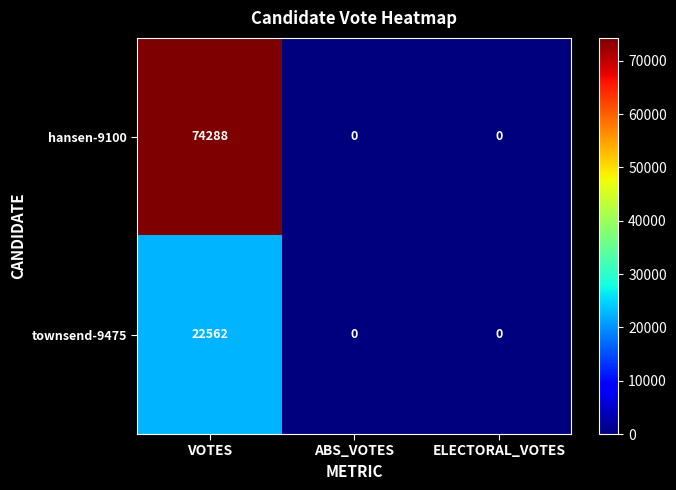

What is the greatest value displayed?

74288